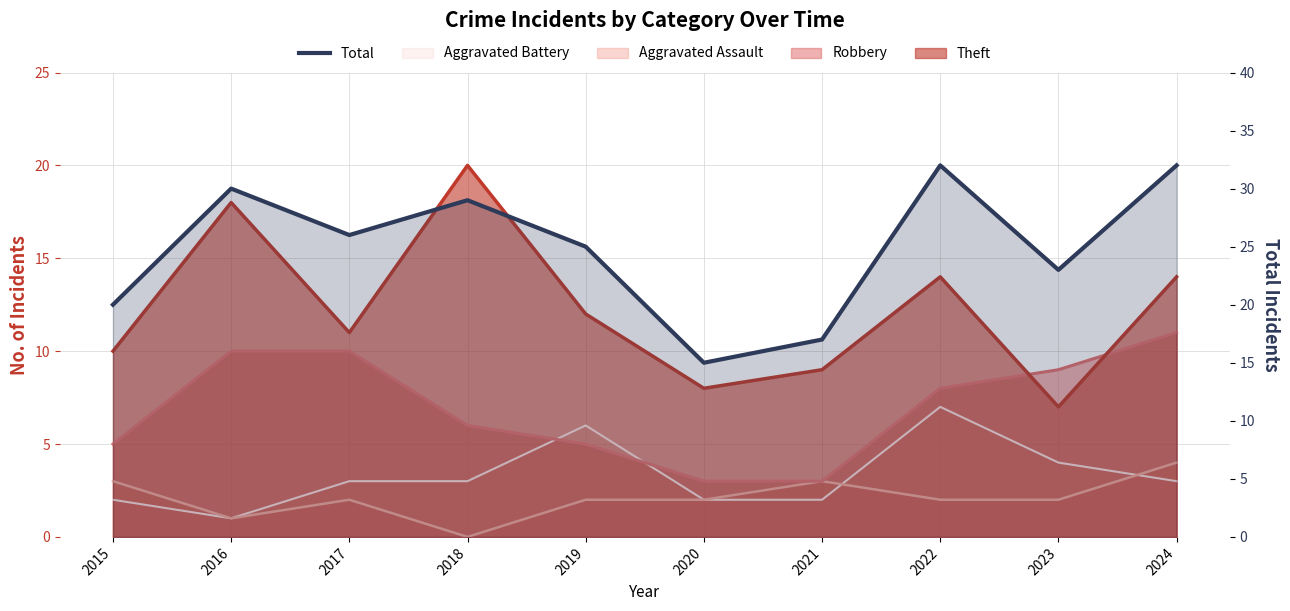

What is the difference between the second highest and minimum values?

17